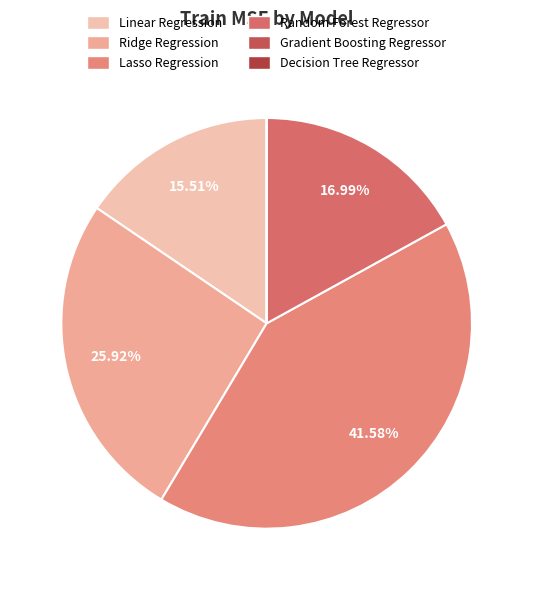

The Linear Regression slice represents 16% of the pie. True or false?

True